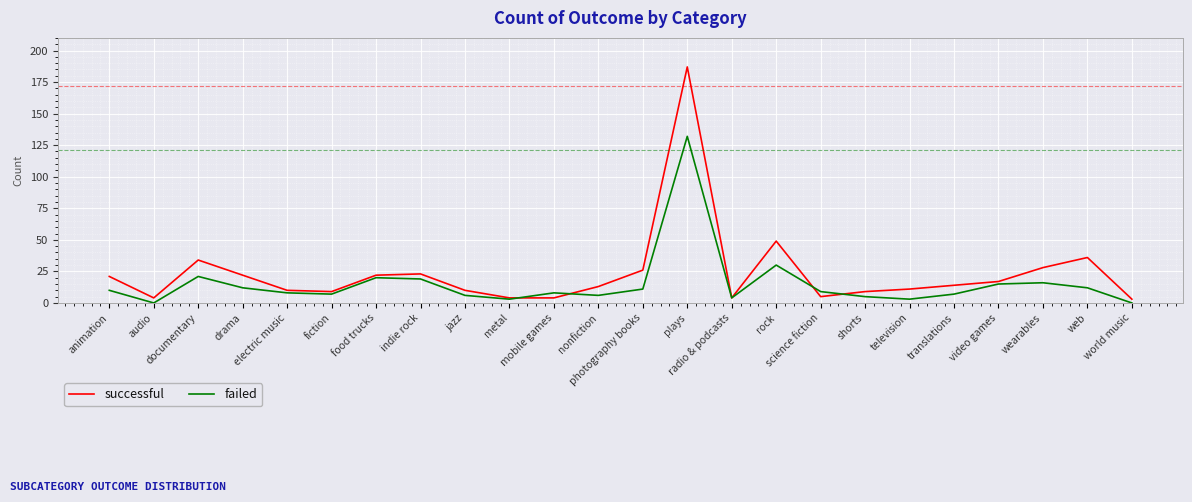

List the series in order of their overall mean, lowest first.

failed, successful